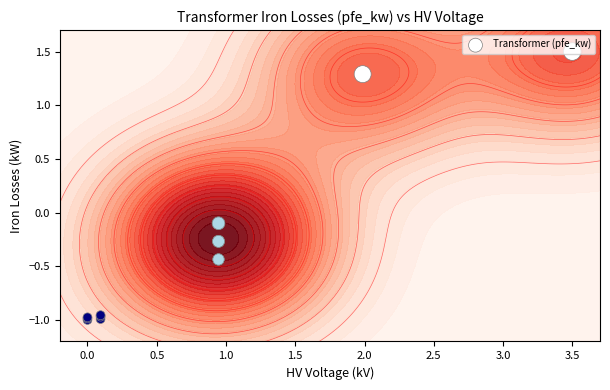

What is the difference between the maximum and minimum values?

2.5